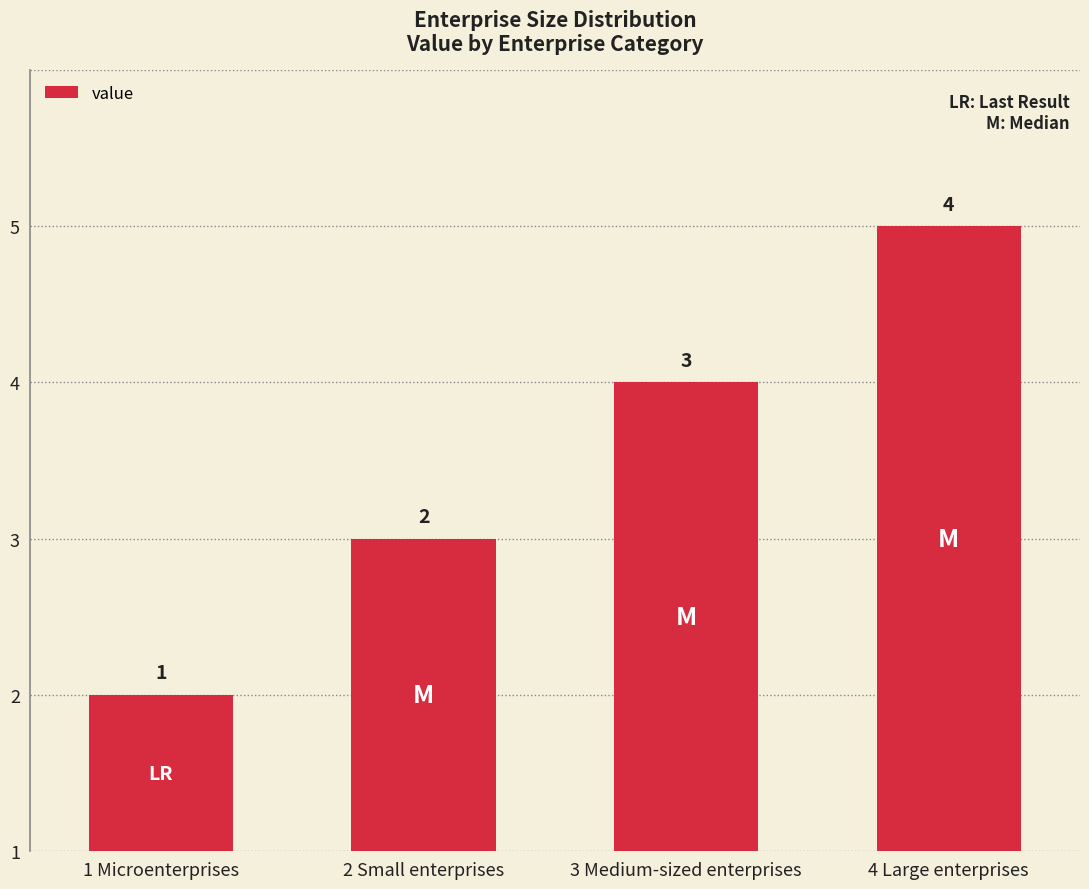

The chart shows a value of 1 at 1 Microenterprises. True or false?

True